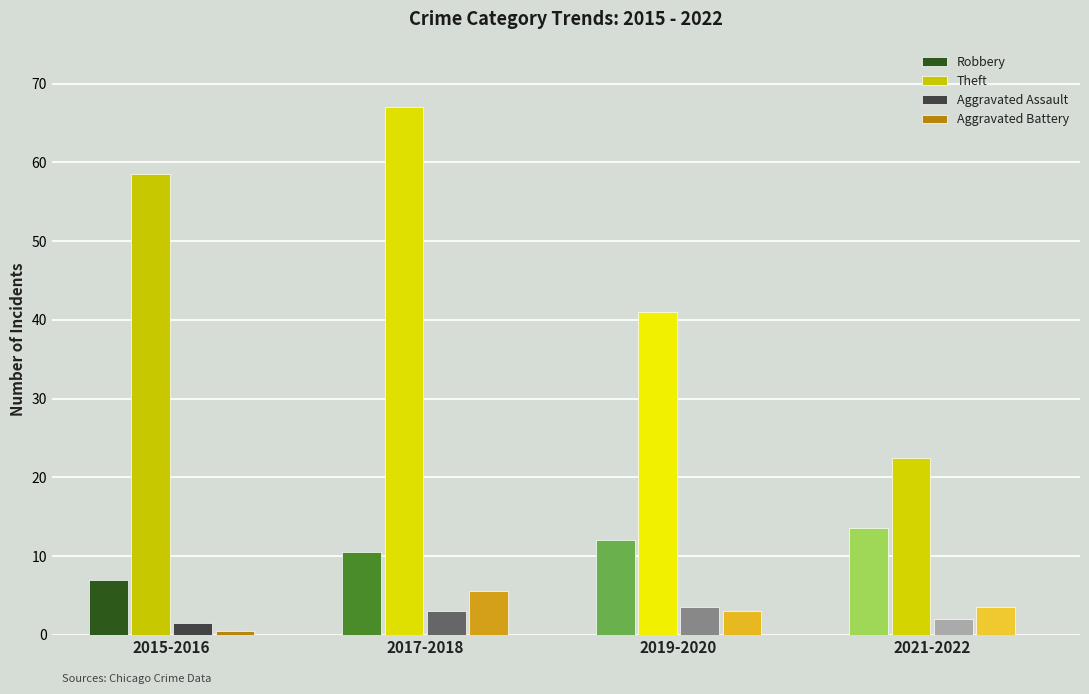

What is the minimum value for Theft?

58.5